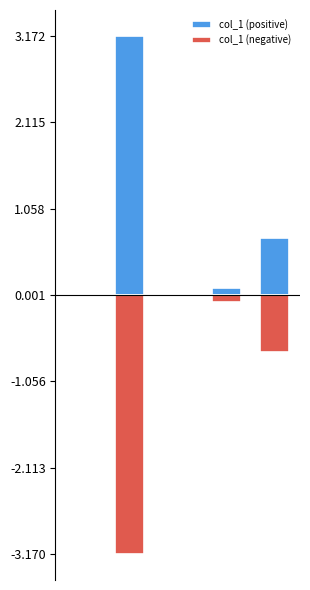

Is it true that col_1 (positive) equals 0.0 at 0?

True